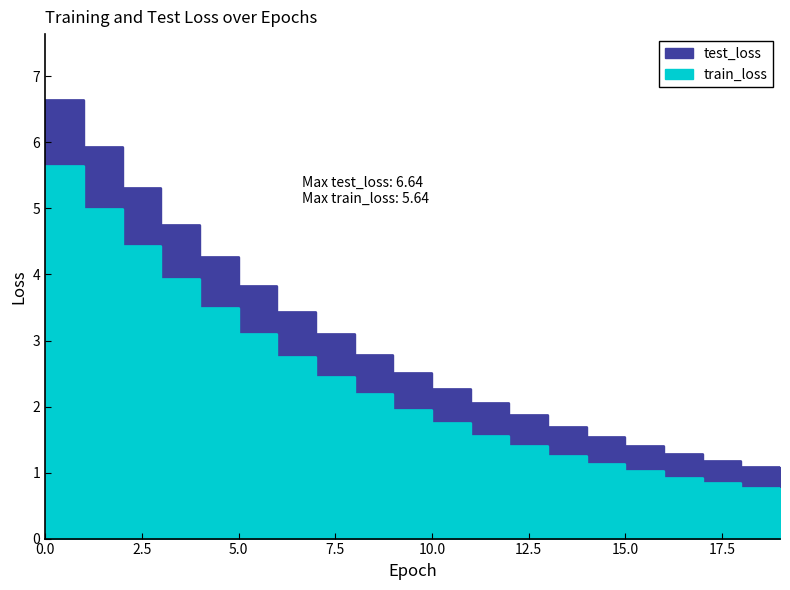

What are all the series names shown in the legend?

train_loss, test_loss